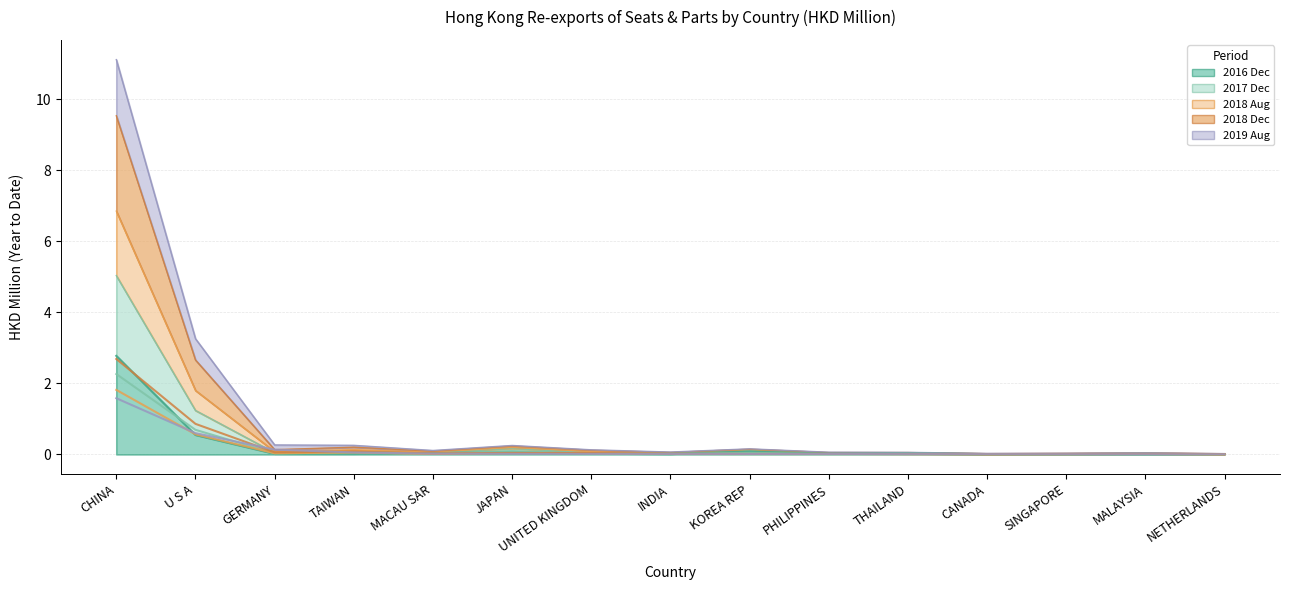

Where do 201712 and 201808 first cross each other?

U S A and GERMANY